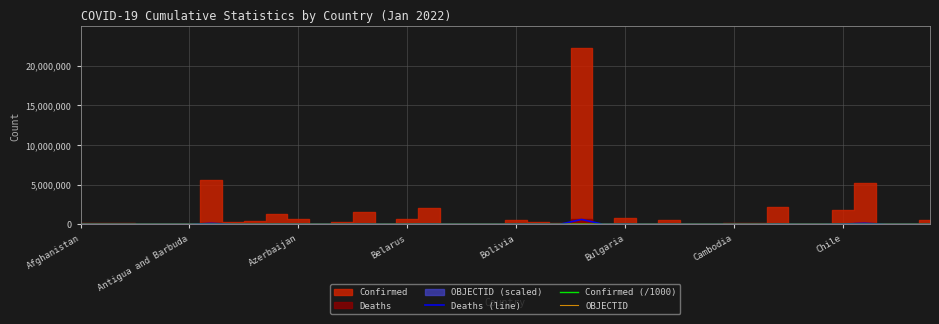

What is the maximum value for Deaths (line)?

619334.0